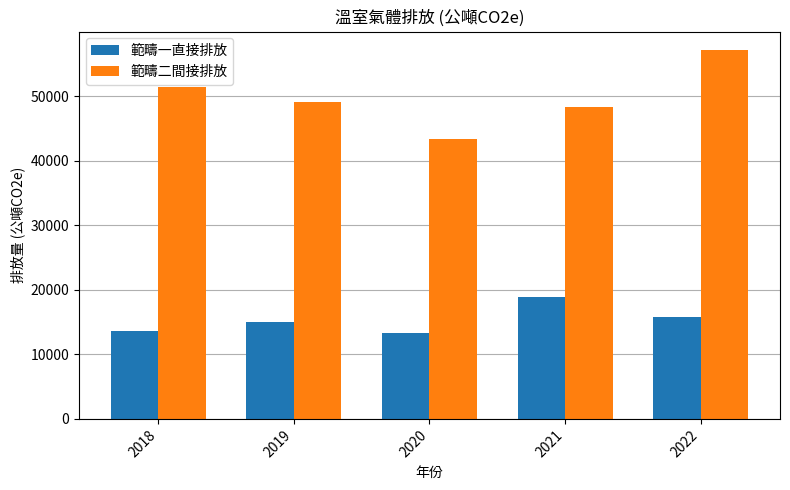

Is it true that 範疇二間接排放 equals 29240.8 at 2021?

False